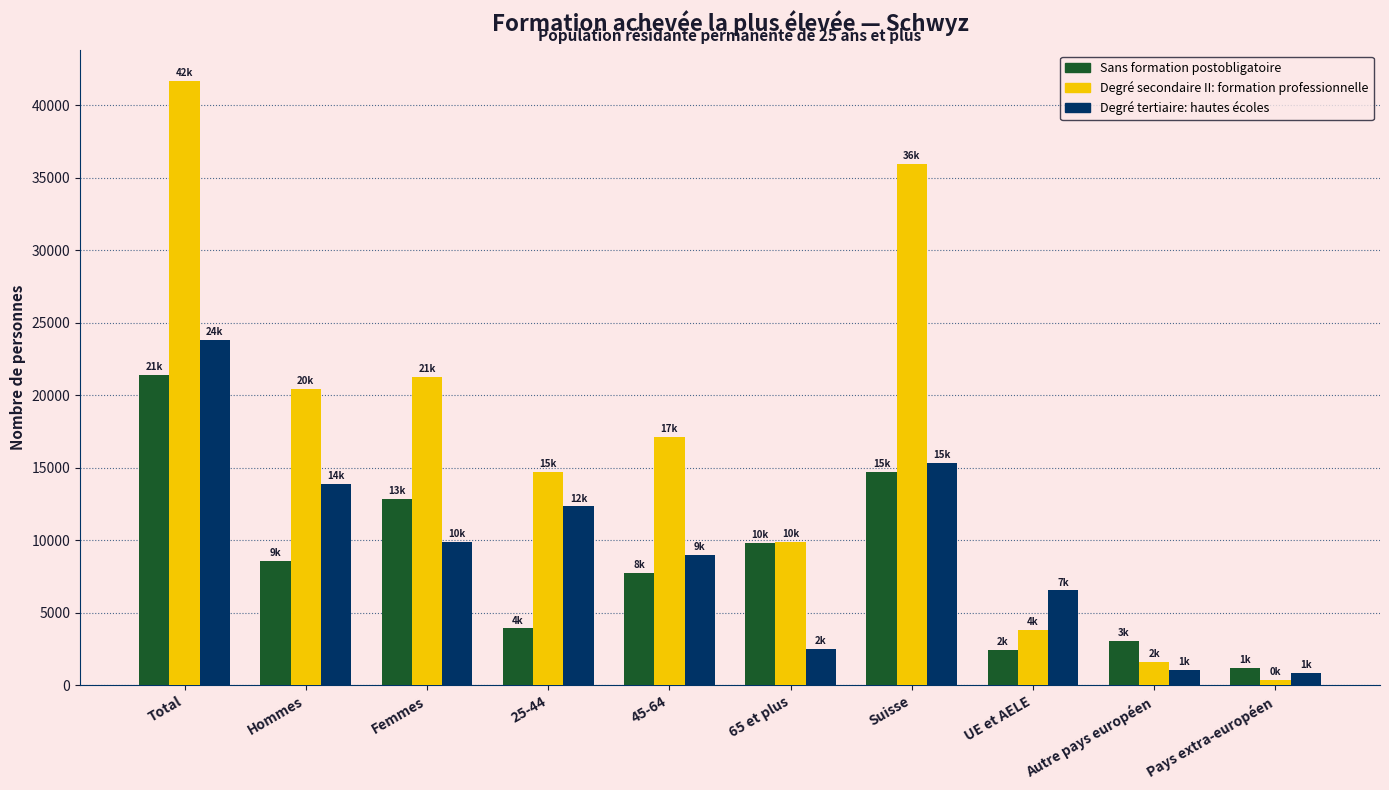

True or false: Degré tertiaire: hautes écoles has a value of 8972.9 at 45-64.

True